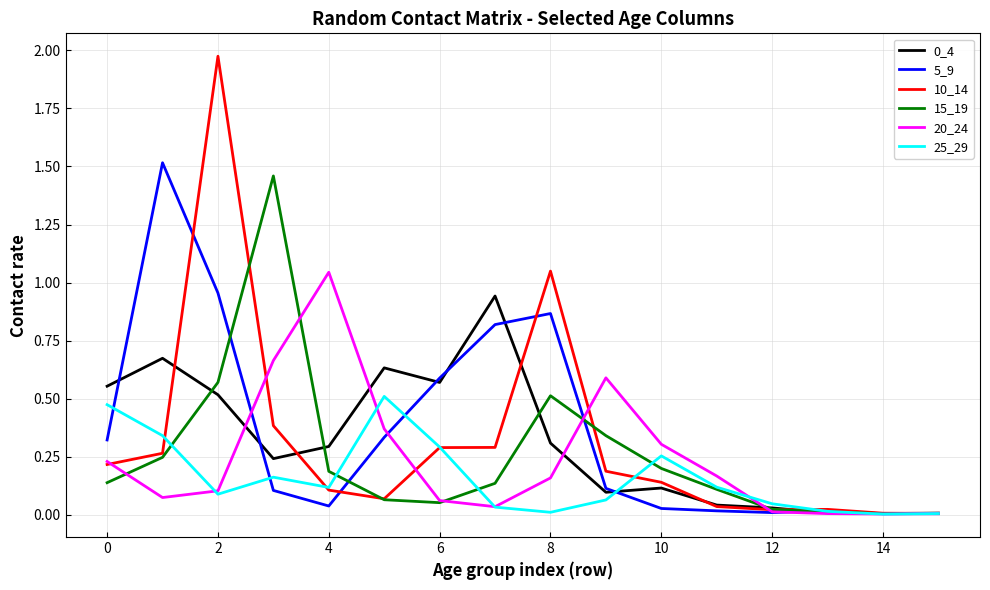

Which series has the largest range (max minus min)?

10_14